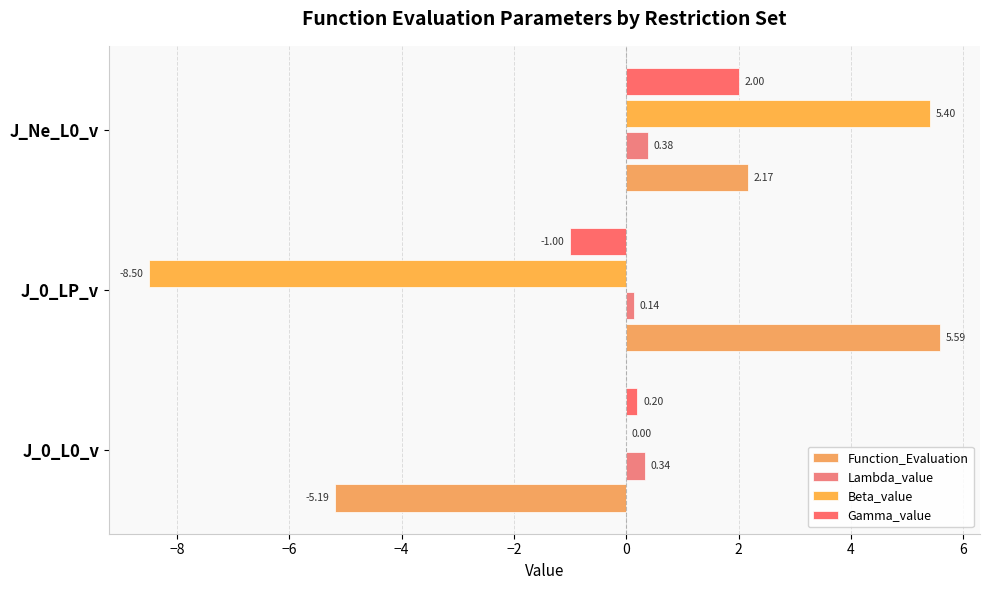

What are all the series names shown in the legend?

Function_Evaluation, Lambda_value, Beta_value, Gamma_value